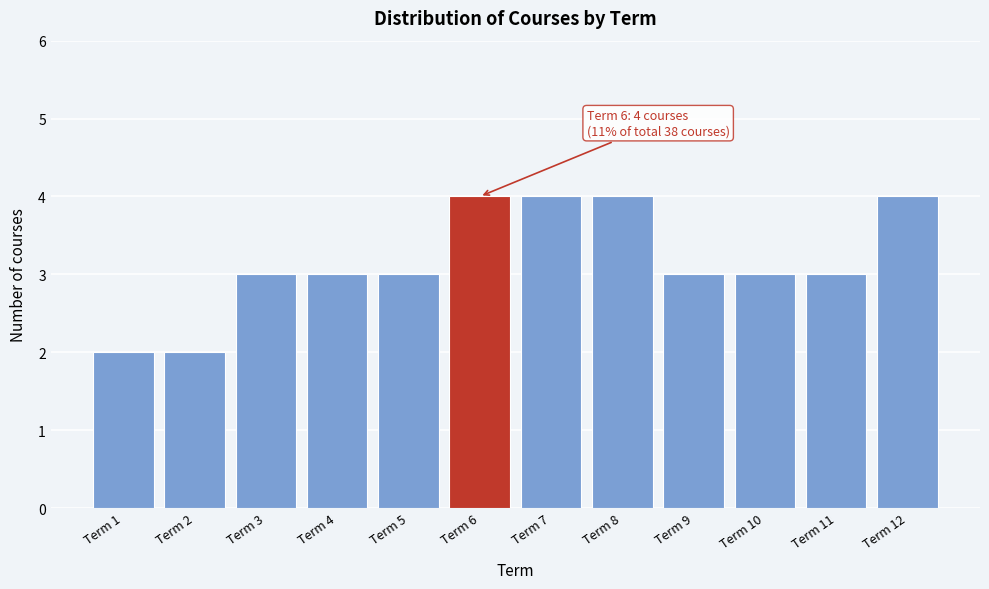

Reading left to right, what are all the values shown in this chart?

2	2	3	3	3	4	4	4	3	3	3	4